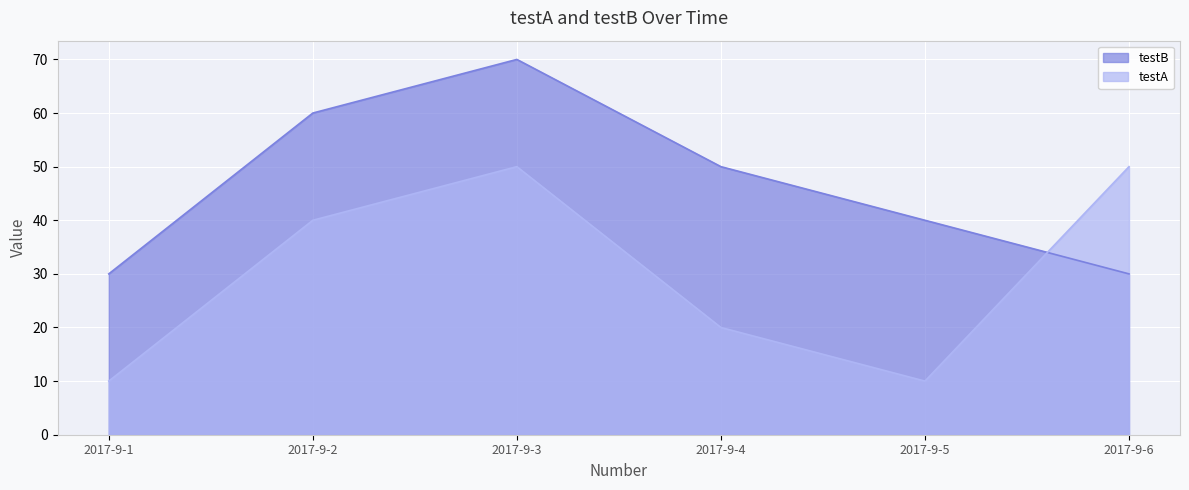

Rank the series by their average value, from highest to lowest.

testB, testA